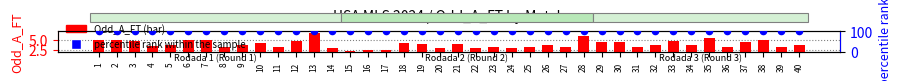

Which series has the largest total across all categories?

percentile rank within the sample